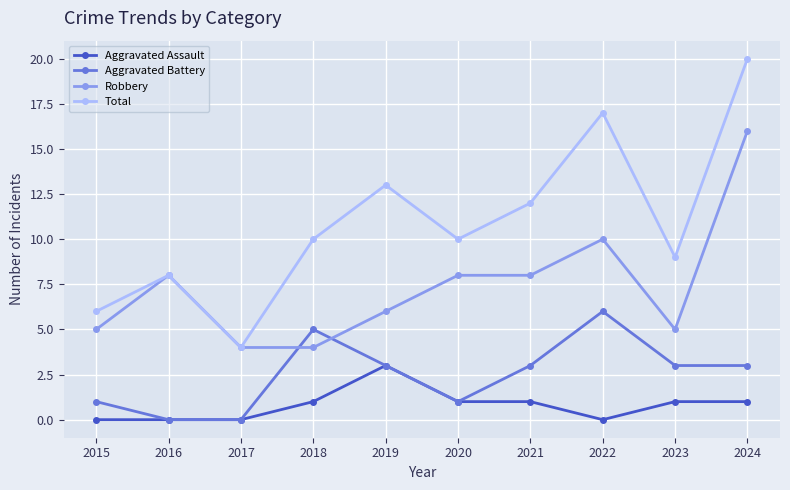

The value of Aggravated Battery at 2023 is 3. True or false?

True